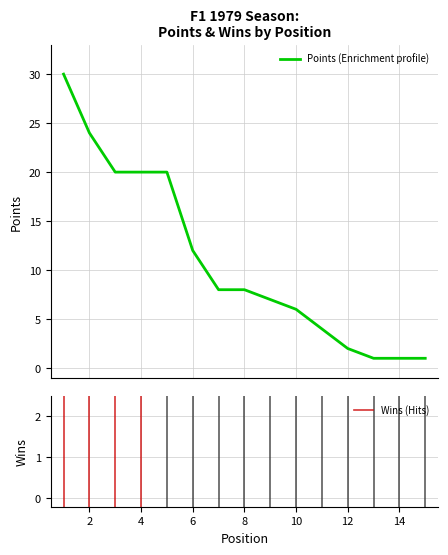

How many lines are shown in the chart?

1